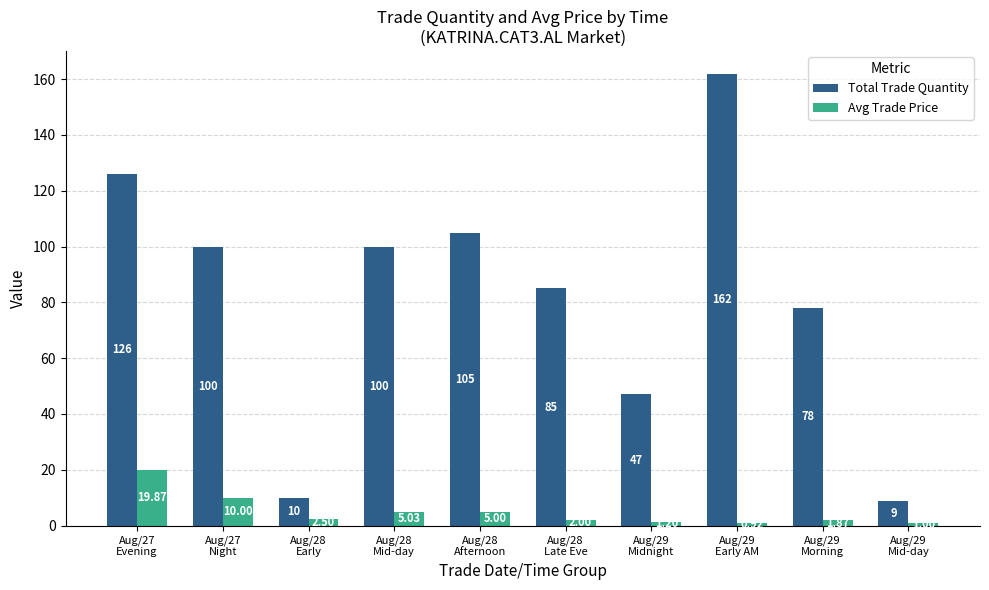

Which series has the largest total across all categories?

Total Trade Quantity